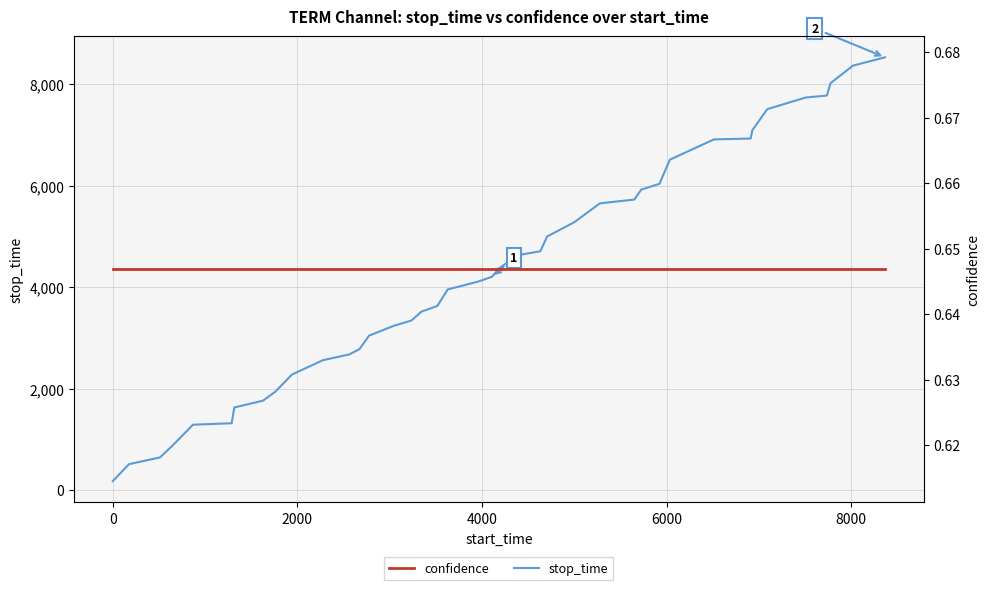

At how many categories does at least one series exceed 4023?

21